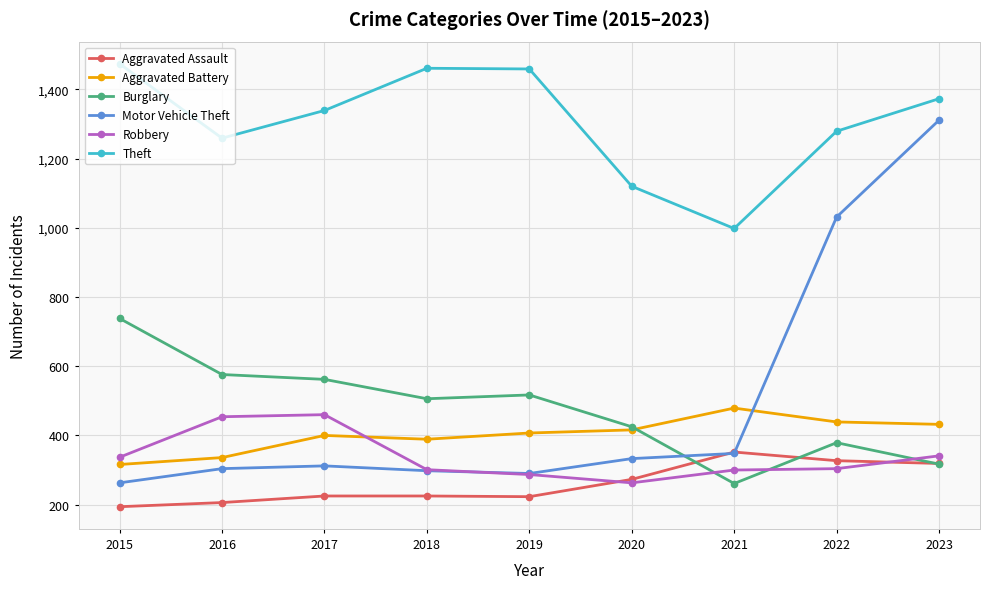

Between which two adjacent categories do Aggravated Assault and Burglary first intersect?

2020 and 2021